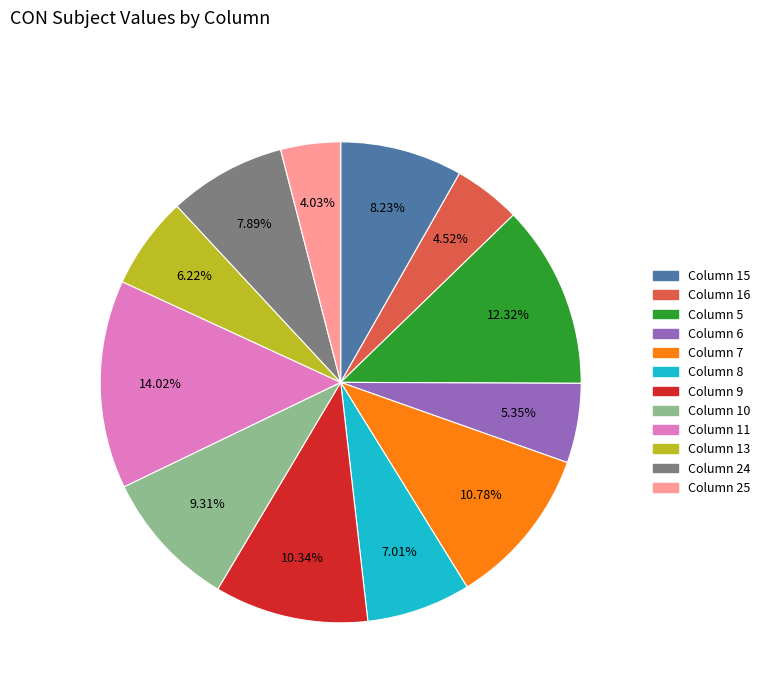

Does any single category account for the majority?

No